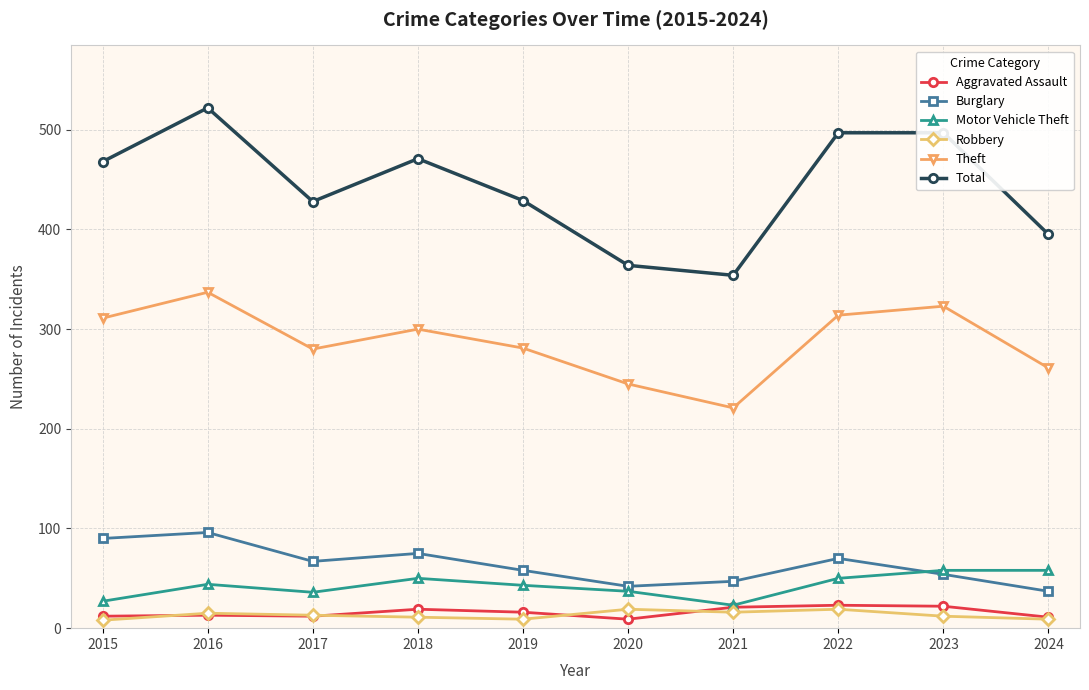

How many interior local peaks does the Theft series have?

3